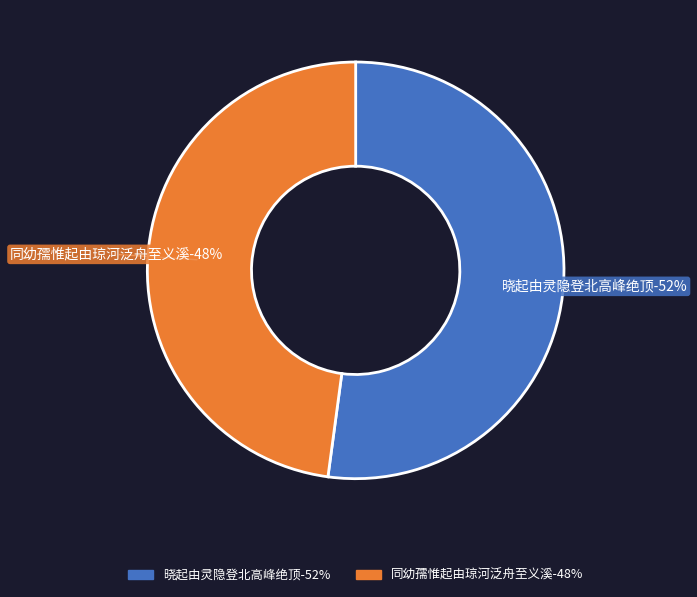

Which slice is the smallest?

同幼孺惟起由琼河泛舟至义溪